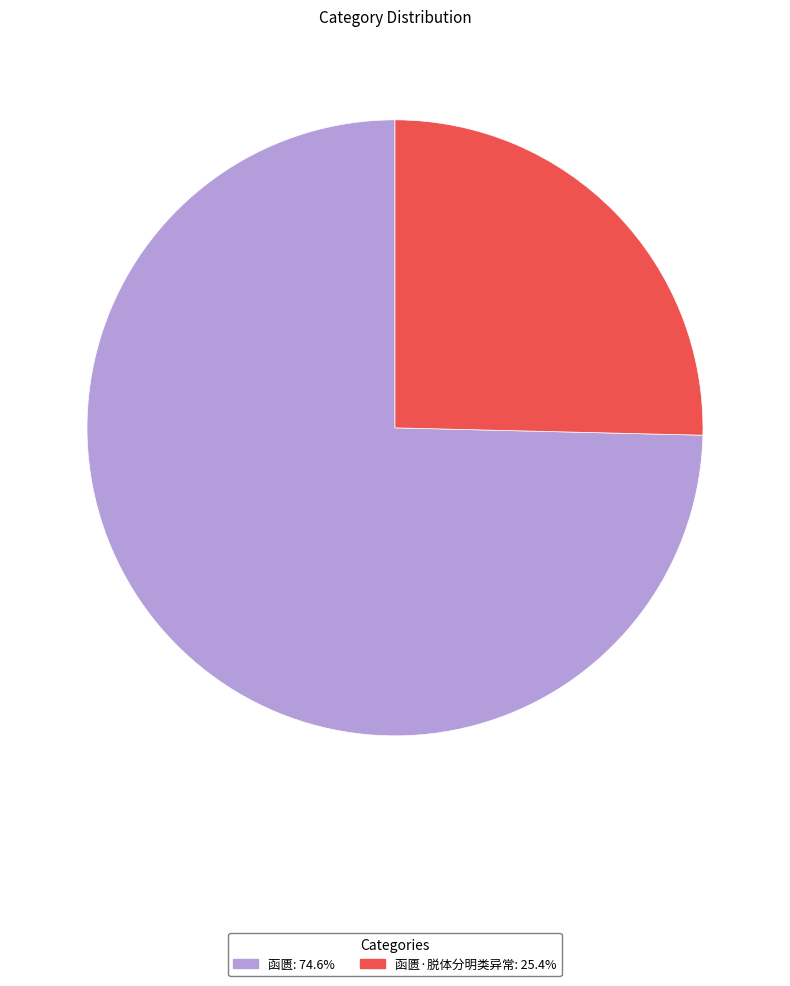

Is there any slice that represents more than half of the pie?

Yes